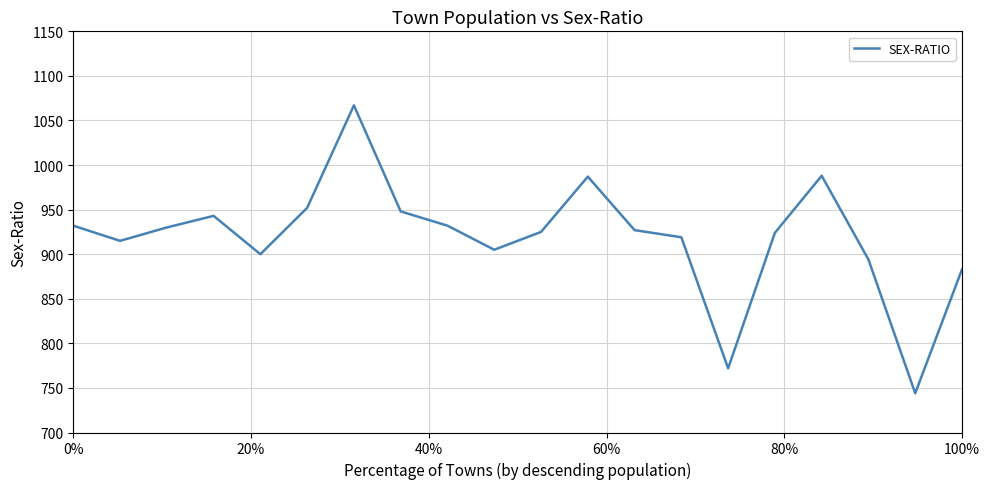

What is the greatest value displayed?

1067